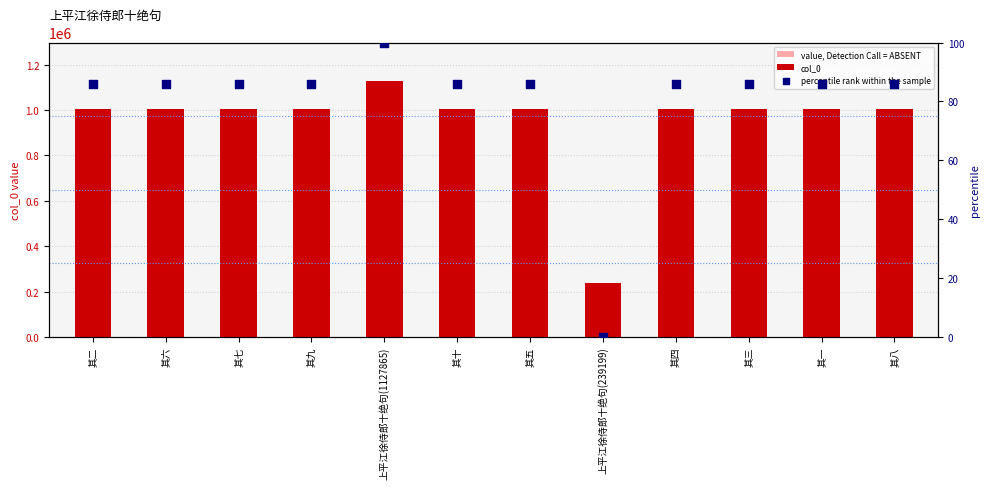

Which series reaches the maximum Y coordinate?

col_0